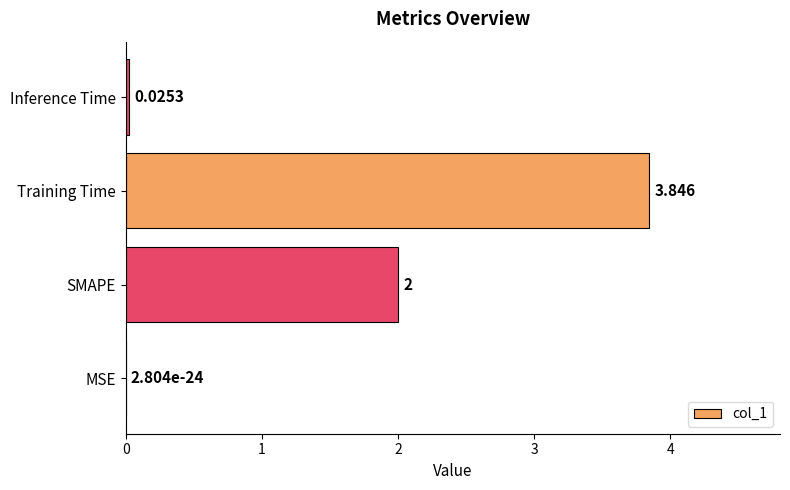

Which label corresponds to the largest value in the chart?

Training Time